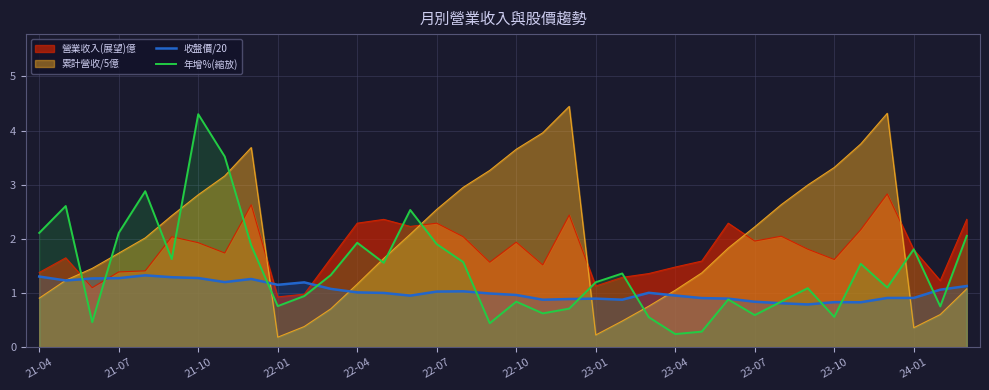

At which category is the sum across all series the highest?

21-10